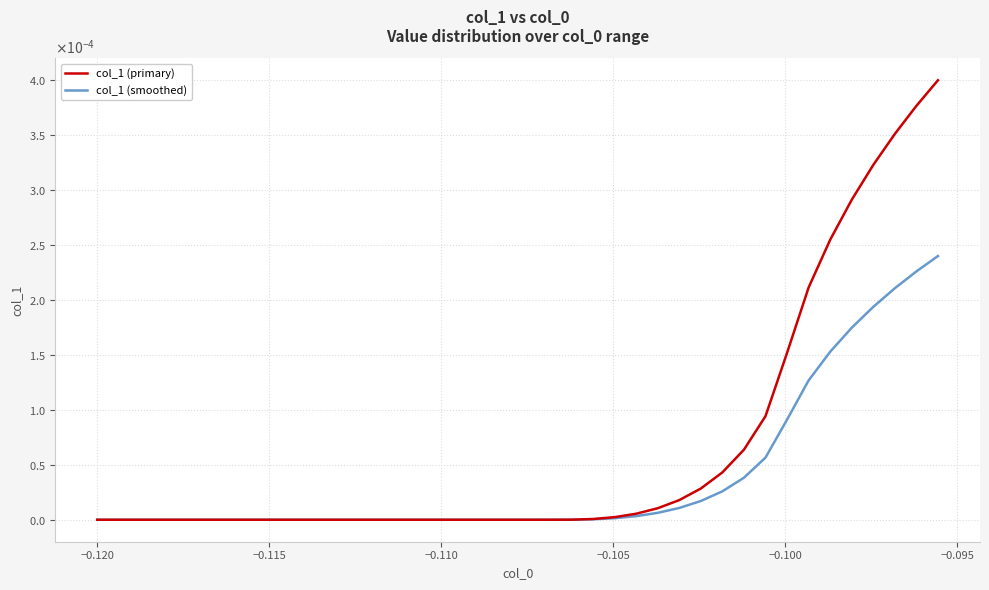

What are all the series names shown in the legend?

col_1 (primary), col_1 (smoothed)